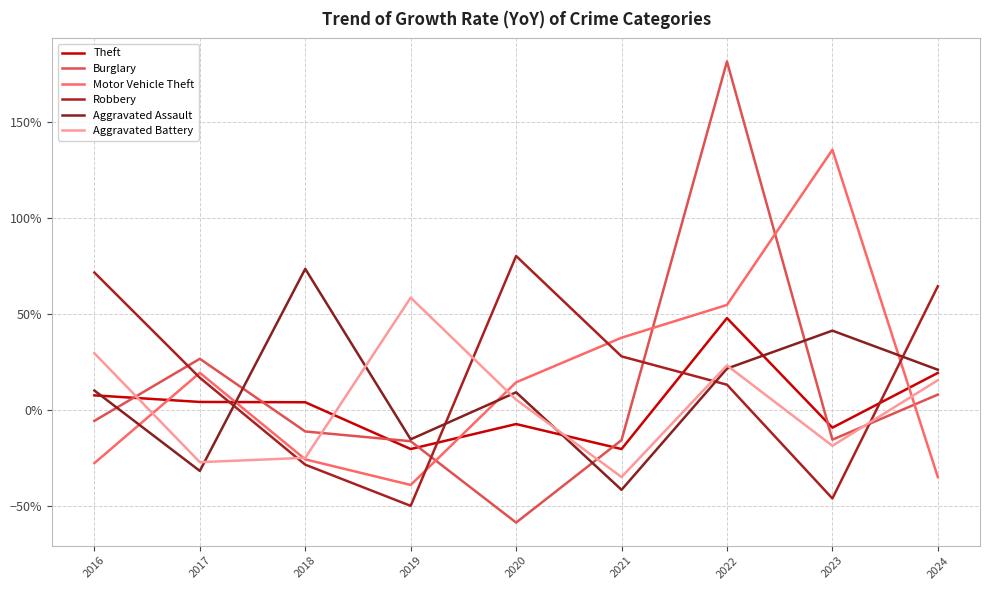

Does the chart display data point markers on the line(s)?

No